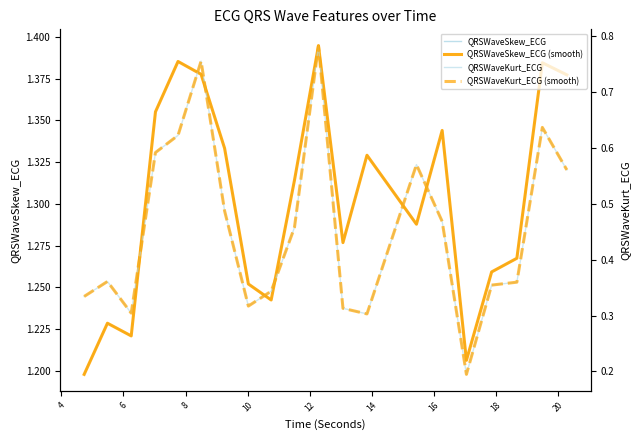

At which category does QRSWaveKurt_ECG (smooth) reach its first local valley?

6